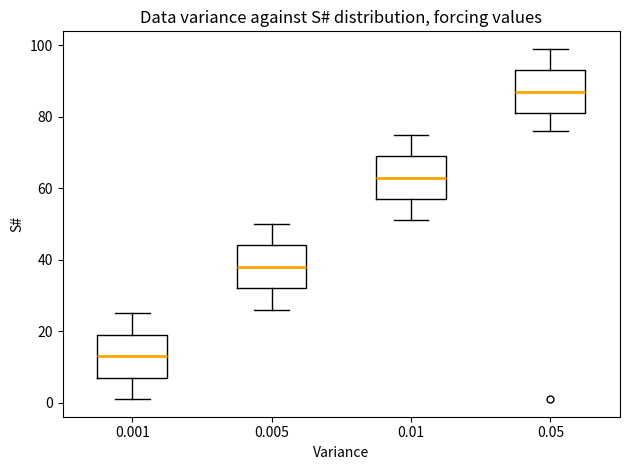

Which box has the lowest median line?

0.001